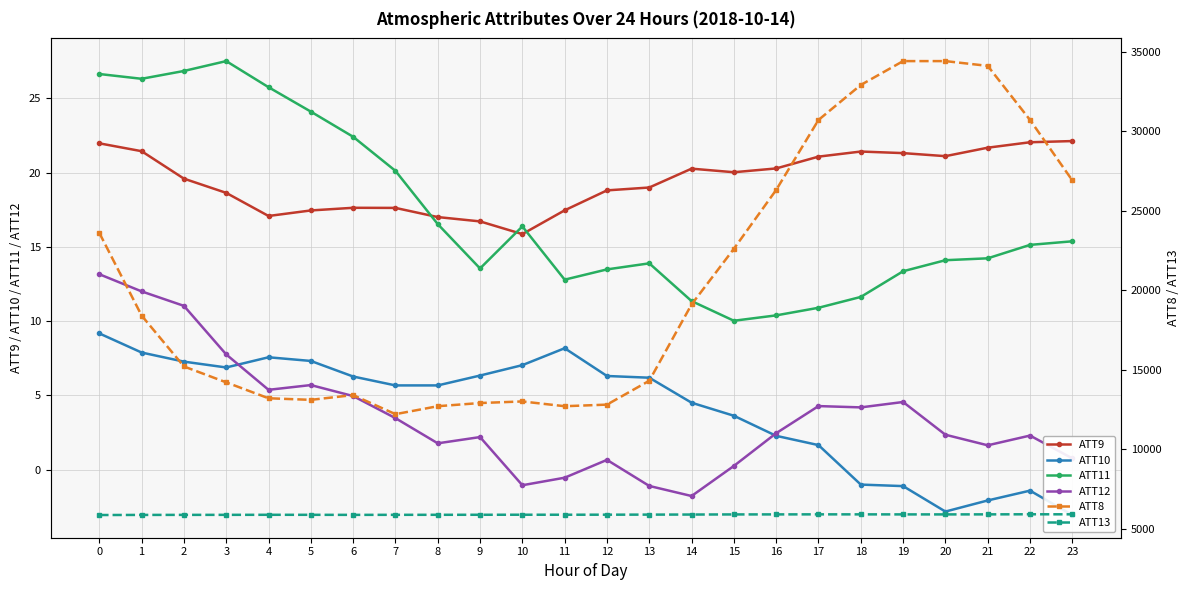

The value of ATT12 at 4 is 7.5. True or false?

False